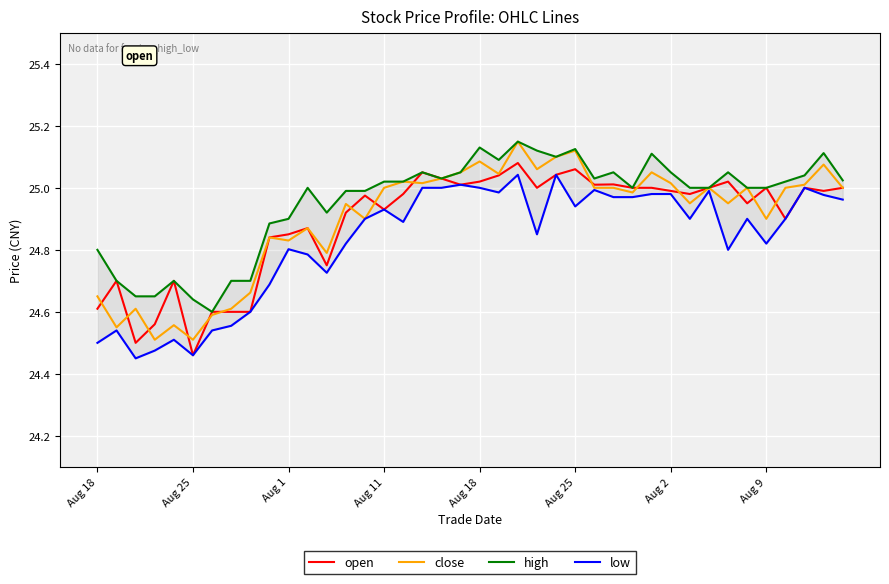

What is the sum of the high values at 32 and 30?

50.0